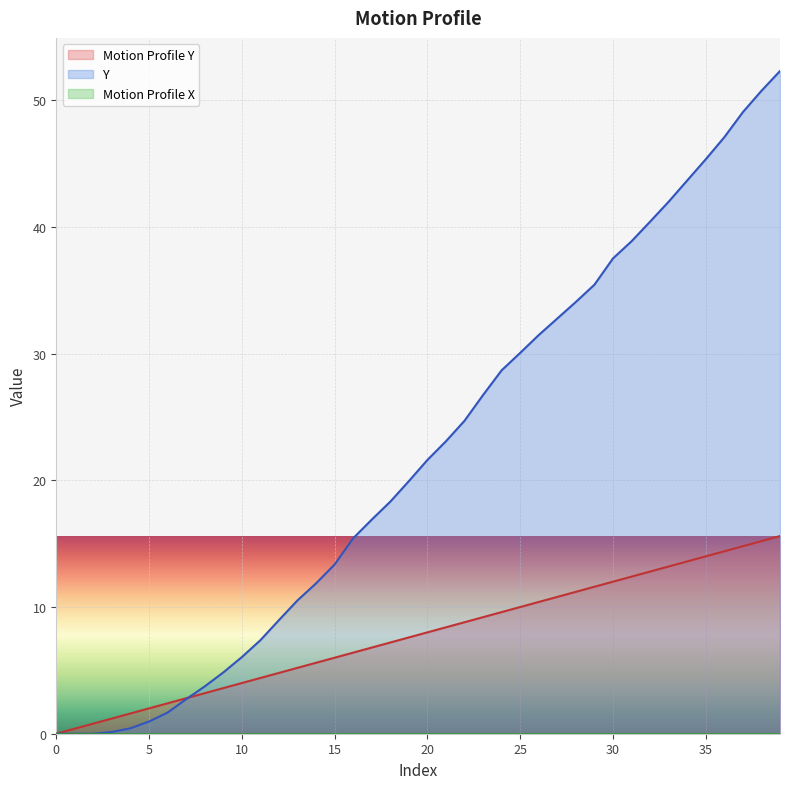

What is the value of the Motion Profile Y point at the 5th from the left?

1.6